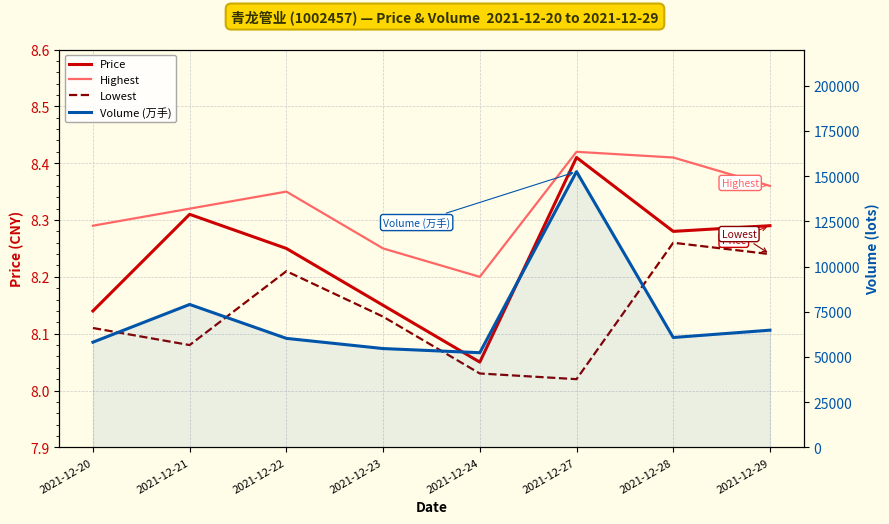

Which series has the largest total across all categories?

Volume (万手)